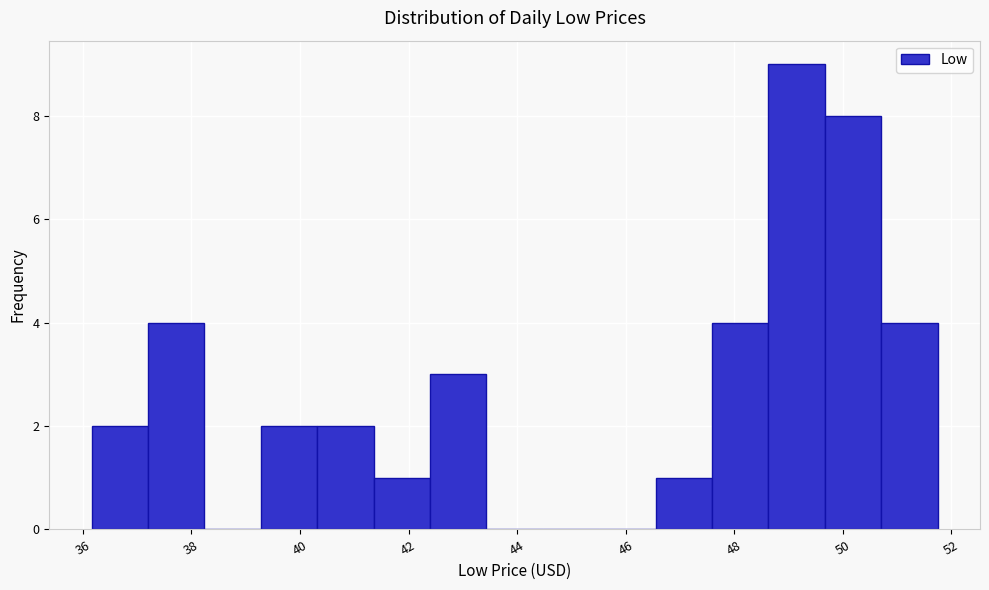

Reading left to right, transcribe this chart: for each bar, give the range it covers on the x-axis and its height. Neither the bar edges nor the heights are printed on the chart, so give them approximately, as read against the axes.

36.2 to 37.2: 2
37.2 to 38.2: 4
38.2 to 39.2: 0
39.2 to 40.4: 2
40.4 to 41.4: 2
41.4 to 42.4: 1
42.4 to 43.4: 3
43.4 to 44.4: 0
44.4 to 45.6: 0
45.6 to 46.6: 0
46.6 to 47.6: 1
47.6 to 48.6: 4
48.6 to 49.6: 9
49.6 to 50.8: 8
50.8 to 51.8: 4